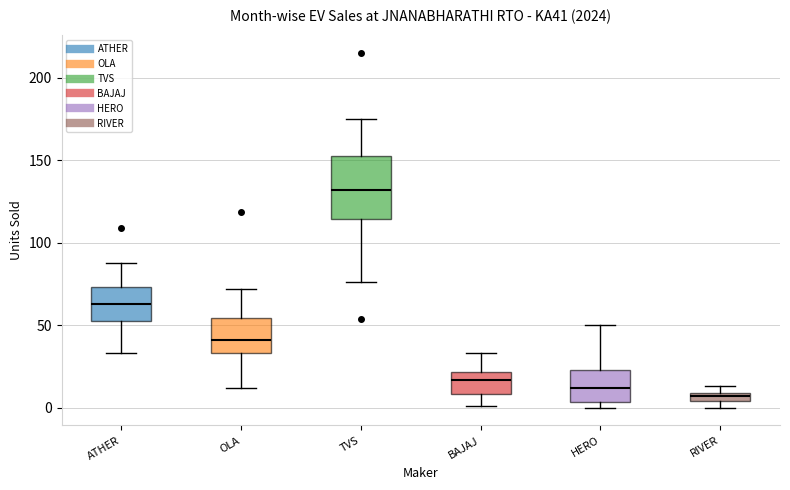

Which box's median line is the lowest?

RIVER